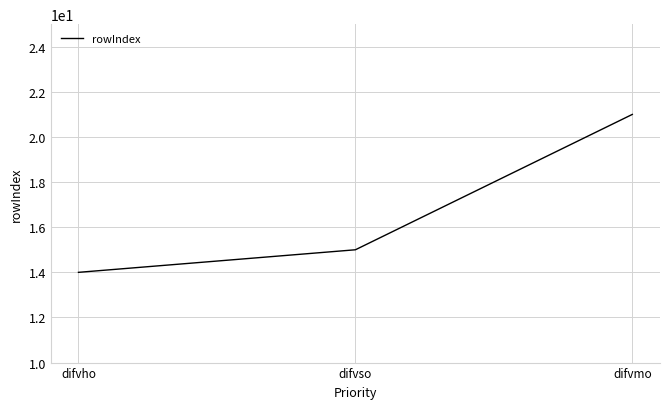

List the labels in order of value, largest first.

difvmo, difvso, difvho